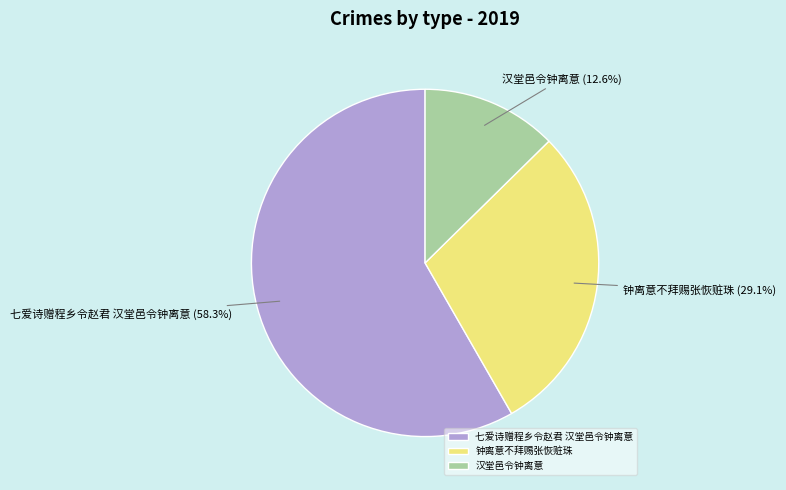

The 钟离意不拜赐张恢赃珠 slice represents 29% of the pie. True or false?

True